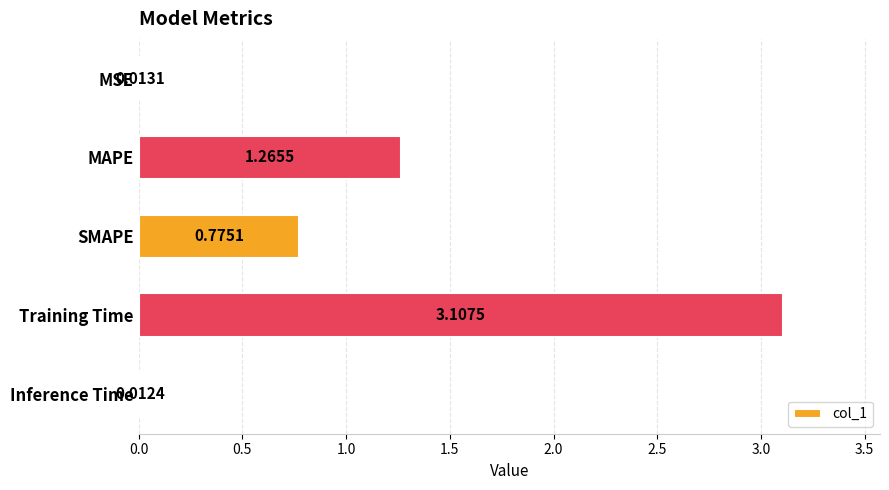

What is the difference between the maximum and minimum values?

3.1